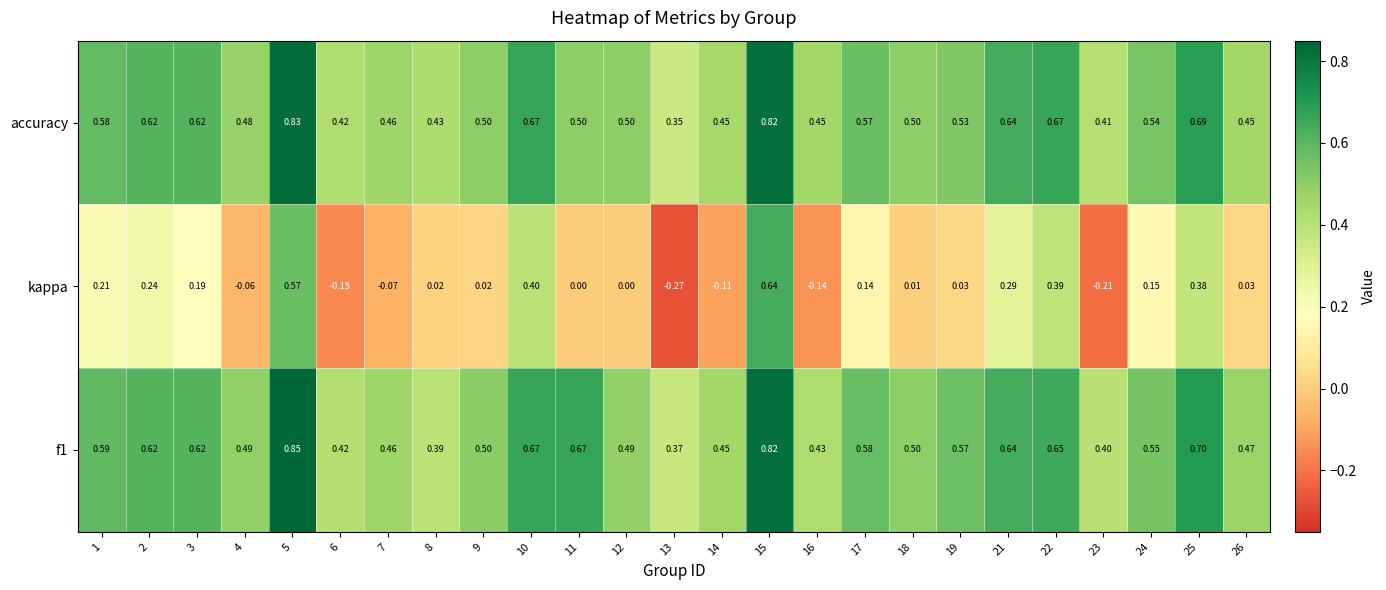

Is the value of kappa at 18 greater than the value of f1 at 1?

No